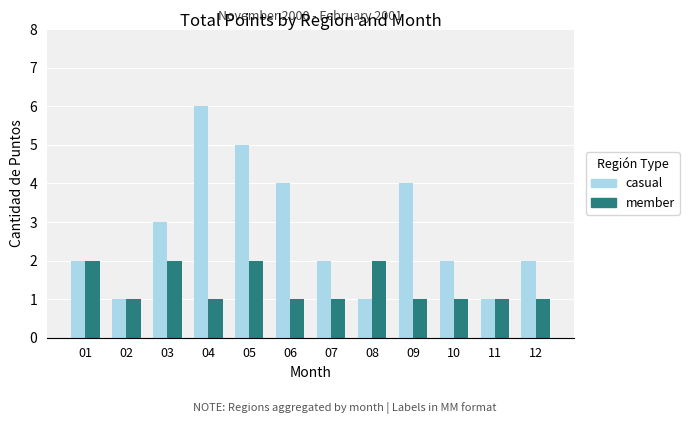

At which label is casual closest to 3?

03